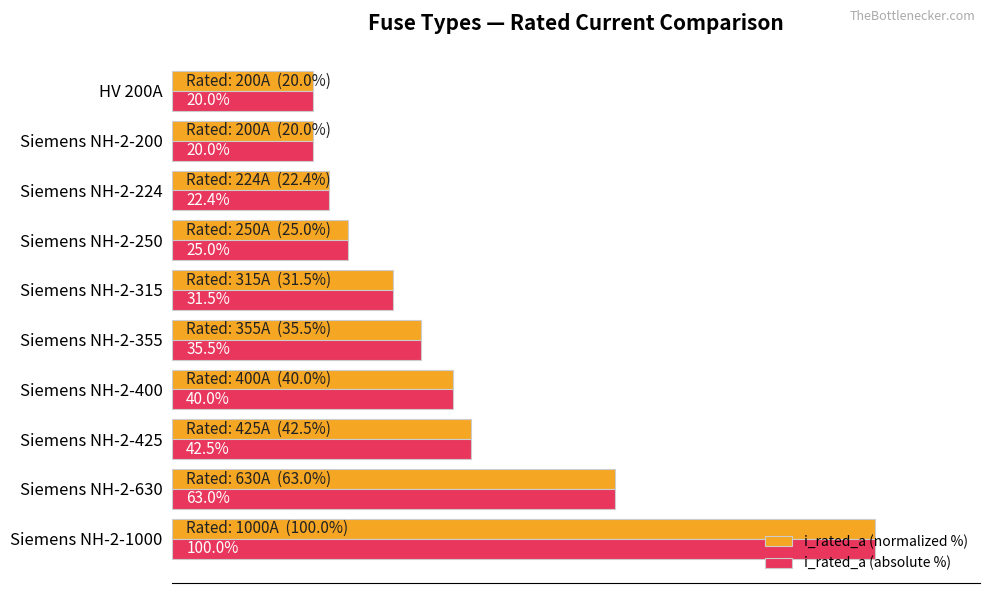

Which category has the highest value in the i_rated_a (normalized %) series?

Siemens NH-2-1000